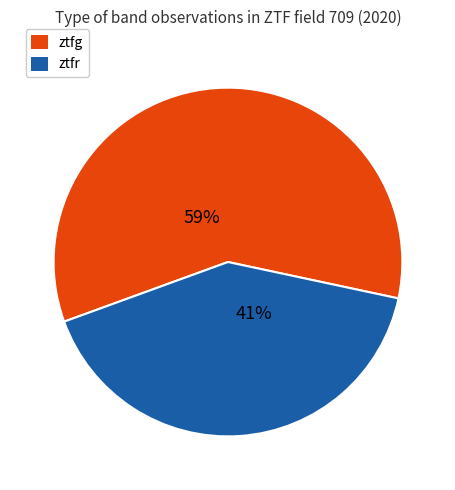

Count the number of slices in the pie.

2